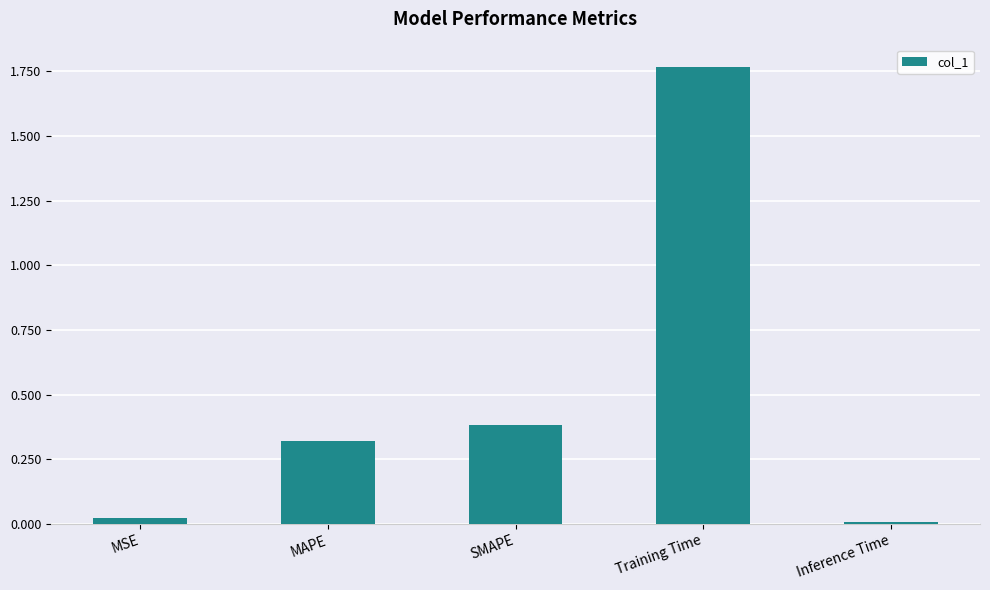

Which label corresponds to the smallest value in the chart?

Inference Time